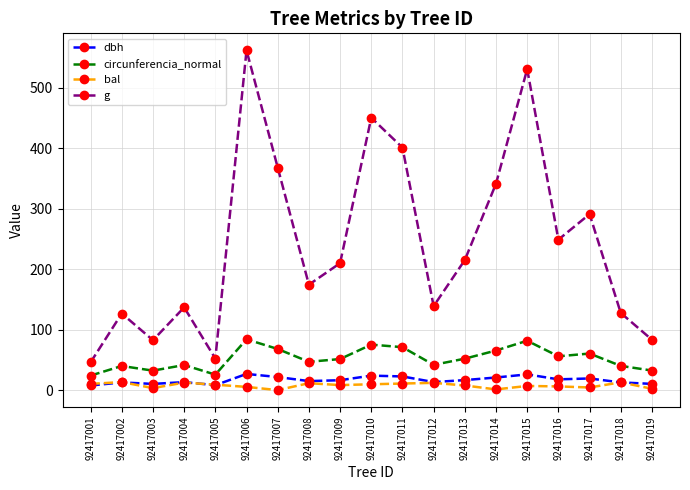

Which series has the widest spread of values?

g